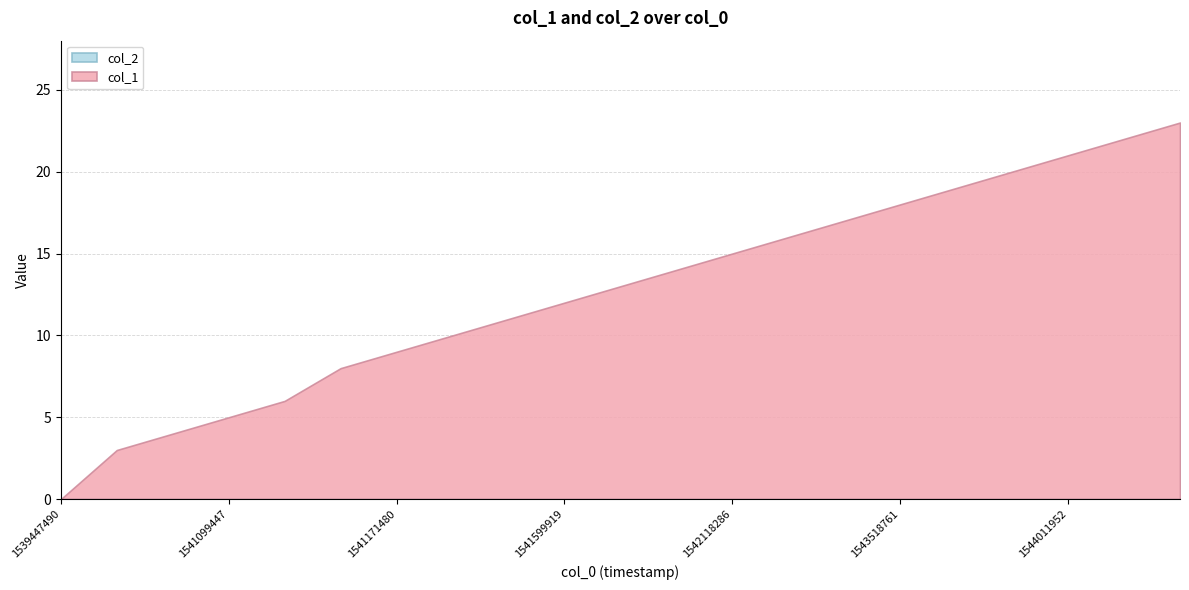

Where does the col_1 series first go above 13?

1542067999